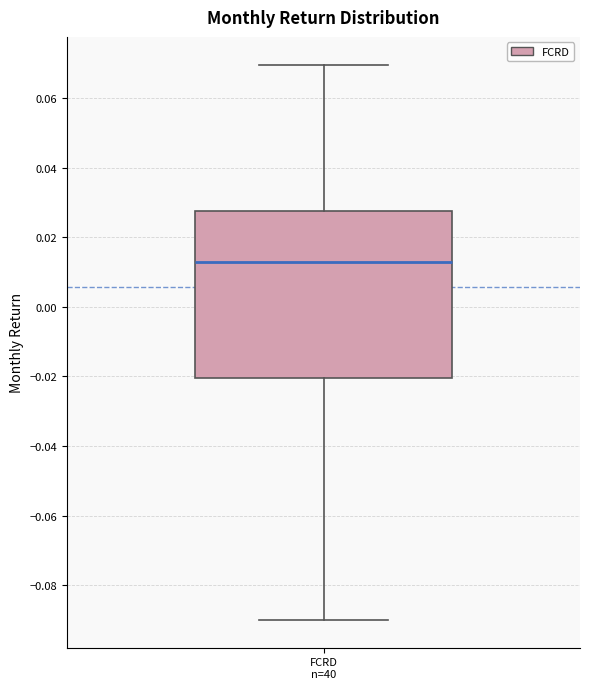

Transcribe this box plot: give where the median line is, the range the box spans, and where the two whiskers end, as read against the y-axis. The values are not printed on the chart, so give them approximately, as read against the axis.

median 0.012, box -0.020 to 0.028, whiskers -0.090 to 0.070